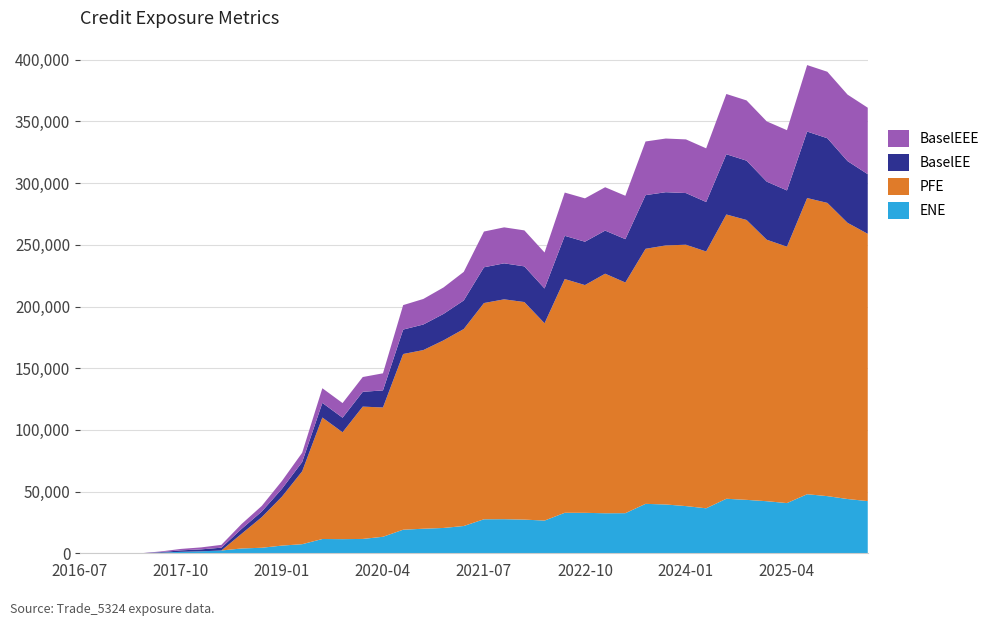

Reading right to left, what are all the values shown in this chart?

ENE: 2026-04-01=42289.9	2026-01-05=43979.7	2025-10-01=46320.9	2025-07-01=47860.5	2025-04-01=40683.5	2025-01-03=42201.6	2024-10-01=43299.0	2024-07-01=44193.9	2024-04-02=36454.5	2024-01-03=38239.7	2023-10-02=39550.4	2023-07-03=40067.1	2023-04-03=32501.0	2023-01-03=32445.0	2022-10-03=32783.0	2022-07-01=32823.2	2022-04-01=26510.7	2022-01-04=27293.5	2021-10-01=27638.6	2021-07-01=27561.3	2021-04-01=22104.6	2021-01-04=20526.6	2020-10-01=19902.9	2020-07-01=19105.9	2020-04-01=13384.4	2020-01-03=11627.6	2019-10-01=11465.9	2019-07-01=11576.5	2019-04-01=7359.2	2019-01-03=6234.6	2018-10-01=4477.2	2018-07-02=3897.8	2018-04-03=2250.9	2018-01-03=1579.7	2017-10-02=1173.2	2017-07-03=492.9	2017-04-03=0.0	2017-01-03=13.1	2016-10-03=0.0	2016-07-01=0.0
PFE: 2026-04-01=216640.0	2026-01-05=223868.0	2025-10-01=237671.0	2025-07-01=240060.0	2025-04-01=207819.0	2025-01-03=211930.0	2024-10-01=226847.0	2024-07-01=230405.0	2024-04-02=208157.0	2024-01-03=211833.0	2023-10-02=209981.0	2023-07-03=206706.0	2023-04-03=186976.0	2023-01-03=194161.0	2022-10-03=184601.0	2022-07-01=189452.0	2022-04-01=159918.0	2022-01-04=176328.0	2021-10-01=178192.0	2021-07-01=175253.0	2021-04-01=159660.0	2021-01-04=152070.0	2020-10-01=144806.0	2020-07-01=142399.0	2020-04-01=104796.0	2020-01-03=107244.0	2019-10-01=86623.0	2019-07-01=98454.1	2019-04-01=59062.6	2019-01-03=39678.3	2018-10-01=24802.3	2018-07-02=11903.9	2018-04-03=0.0	2018-01-03=0.0	2017-10-02=0.0	2017-07-03=0.0	2017-04-03=0.0	2017-01-03=0.0	2016-10-03=0.0	2016-07-01=0.0
BaselEE: 2026-04-01=48317.9	2026-01-05=50017.2	2025-10-01=52409.1	2025-07-01=53885.0	2025-04-01=45590.7	2025-01-03=47078.3	2024-10-01=48069.4	2024-07-01=48832.2	2024-04-02=40104.5	2024-01-03=41884.5	2023-10-02=43124.5	2023-07-03=43495.2	2023-04-03=35135.1	2023-01-03=34930.2	2022-10-03=35145.7	2022-07-01=35038.3	2022-04-01=28192.5	2022-01-04=28919.8	2021-10-01=29169.6	2021-07-01=28977.3	2021-04-01=23161.9	2021-01-04=21439.3	2020-10-01=20714.8	2020-07-01=19818.2	2020-04-01=13843.2	2020-01-03=11992.1	2019-10-01=11789.9	2019-07-01=11869.2	2019-04-01=7526.9	2019-01-03=6361.6	2018-10-01=4556.9	2018-07-02=3957.5	2018-04-03=2280.7	2018-01-03=1597.2	2017-10-02=1183.6	2017-07-03=496.4	2017-04-03=0.0	2017-01-03=13.1	2016-10-03=0.0	2016-07-01=0.0
BaselEEE: 2026-04-01=53885.0	2026-01-05=53885.0	2025-10-01=53885.0	2025-07-01=53885.0	2025-04-01=48832.2	2025-01-03=48832.2	2024-10-01=48832.2	2024-07-01=48832.2	2024-04-02=43495.2	2024-01-03=43495.2	2023-10-02=43495.2	2023-07-03=43495.2	2023-04-03=35145.7	2023-01-03=35145.7	2022-10-03=35145.7	2022-07-01=35038.3	2022-04-01=29169.6	2022-01-04=29169.6	2021-10-01=29169.6	2021-07-01=28977.3	2021-04-01=23161.9	2021-01-04=21439.3	2020-10-01=20714.8	2020-07-01=19818.2	2020-04-01=13843.2	2020-01-03=11992.1	2019-10-01=11869.2	2019-07-01=11869.2	2019-04-01=7526.9	2019-01-03=6361.6	2018-10-01=4556.9	2018-07-02=3957.5	2018-04-03=2280.7	2018-01-03=1597.2	2017-10-02=1183.6	2017-07-03=496.4	2017-04-03=13.1	2017-01-03=13.1	2016-10-03=0.0	2016-07-01=0.0